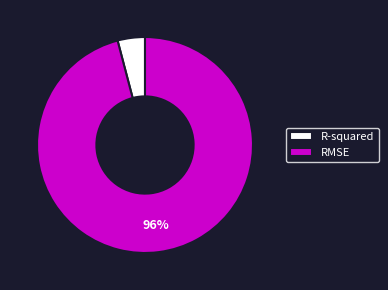

Count the number of slices in the pie.

2